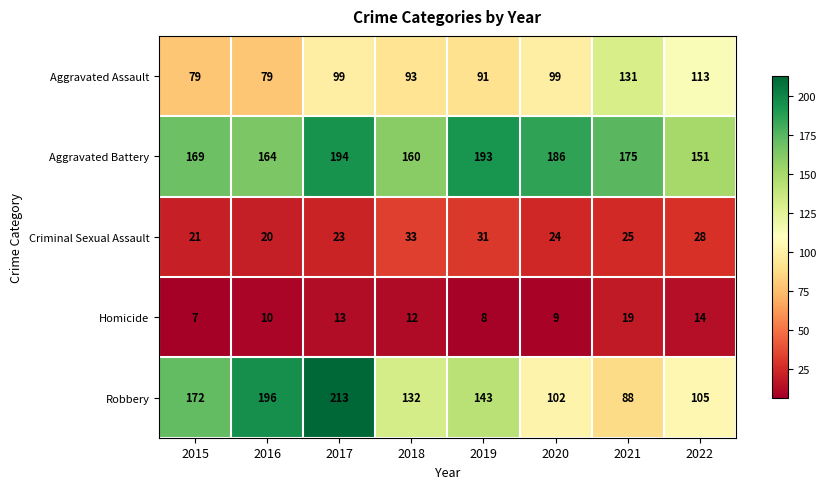

What is the difference between the maximum and minimum values in the Criminal Sexual Assault series?

13